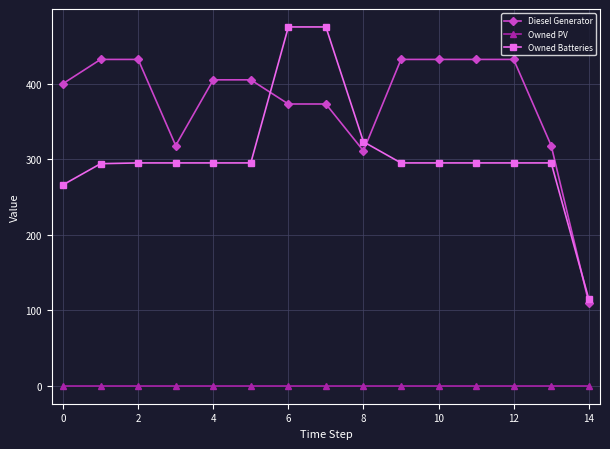

What is the average value of the Diesel Generator series?

374